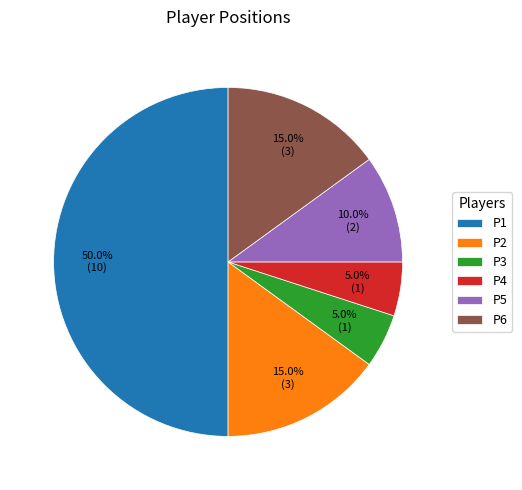

Count the number of slices in the pie.

6